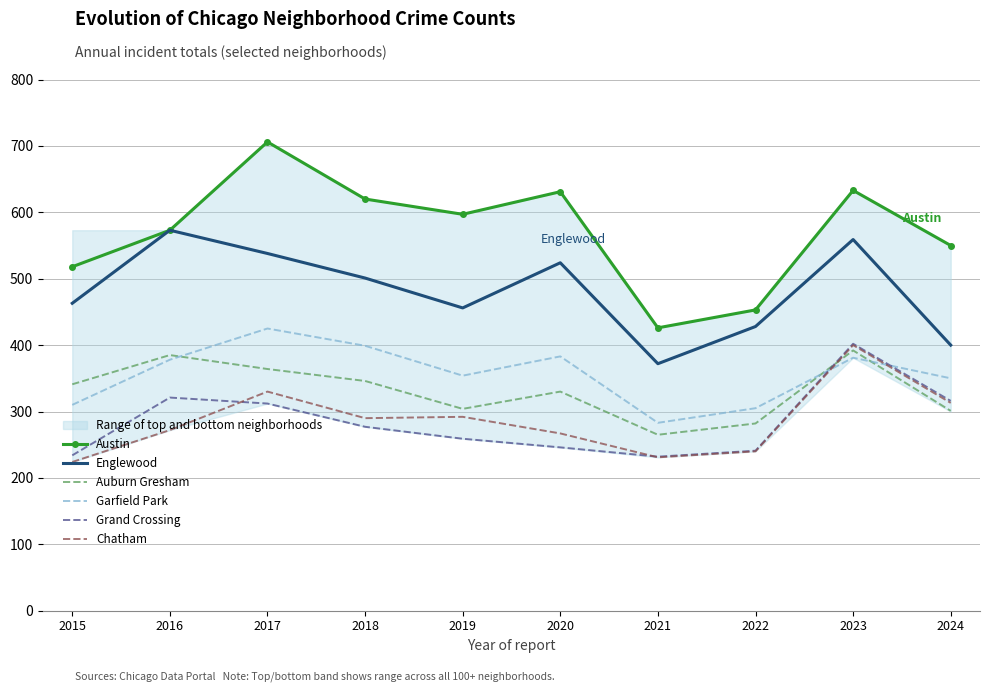

What is the difference between the maximum and minimum values in the Englewood series?

201